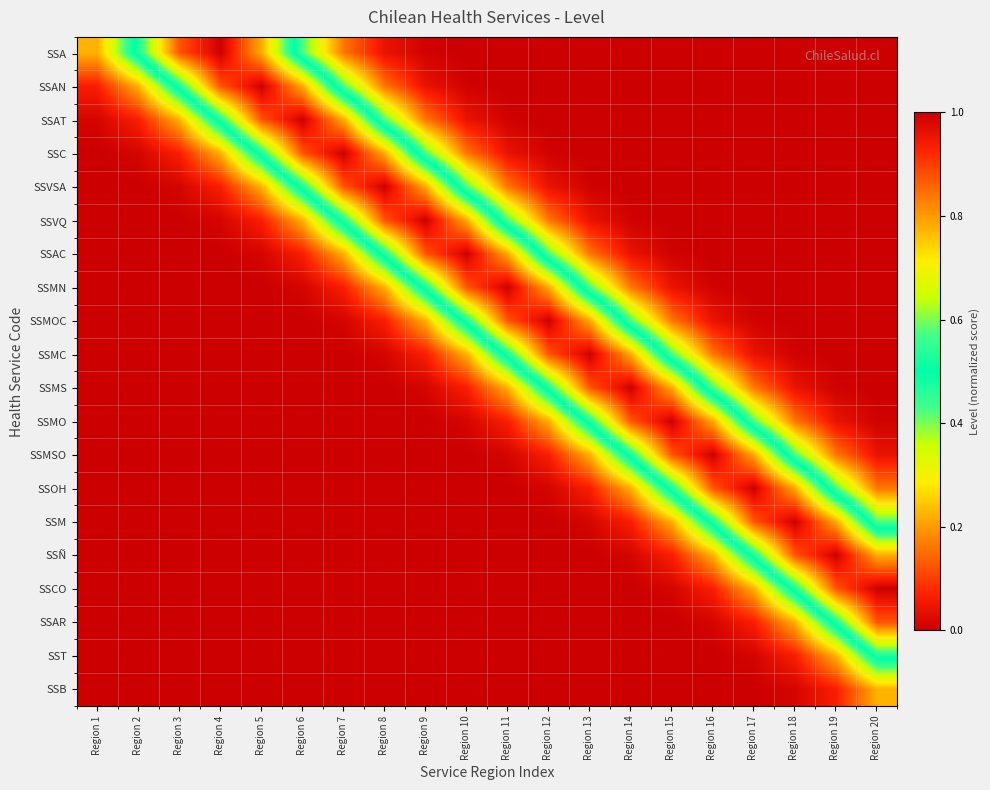

What is the difference between the highest and lowest values at Region 16?

1.0